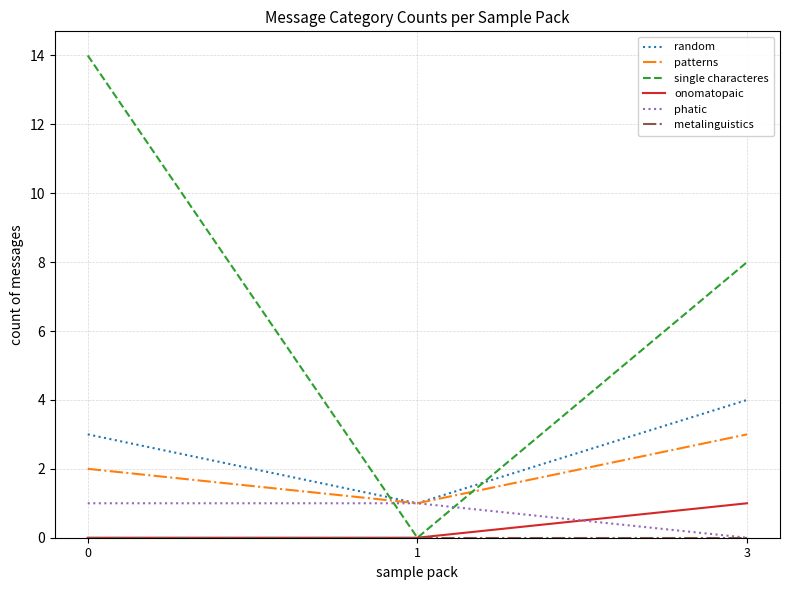

What is the average value of the phatic series?

1